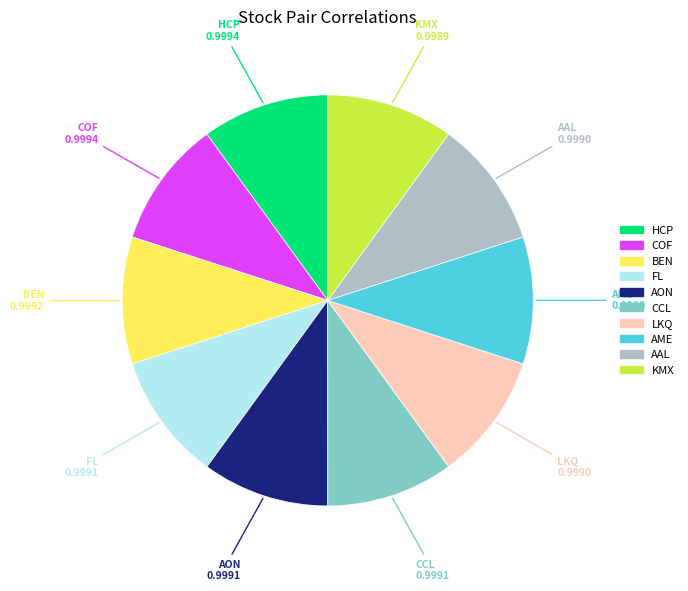

Is AON the majority of the pie?

No